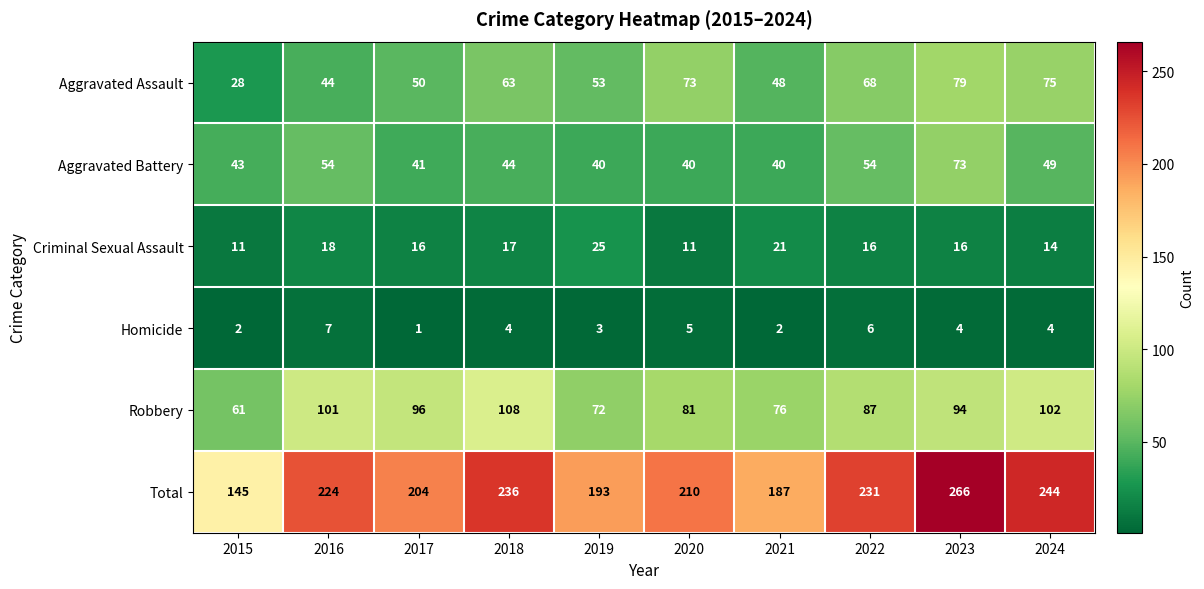

What is the difference between the maximum and minimum values in the Robbery series?

47